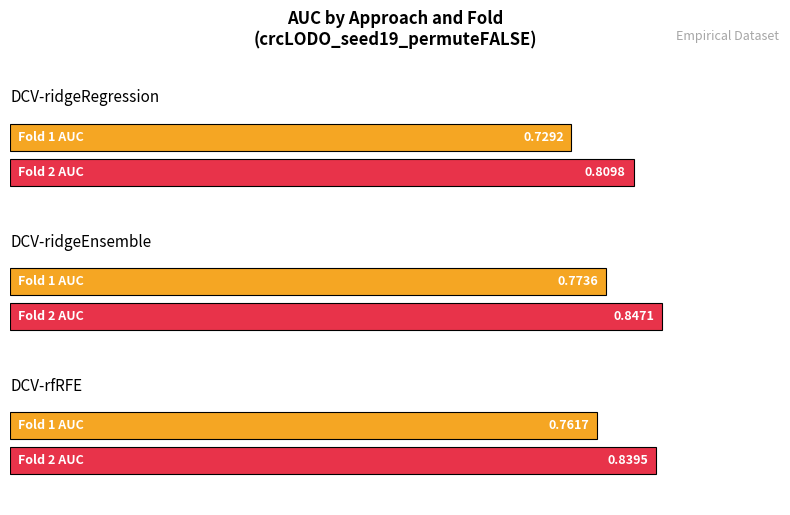

The DCV-ridgeEnsemble series shows 0.3 at Fold 1. True or false?

False